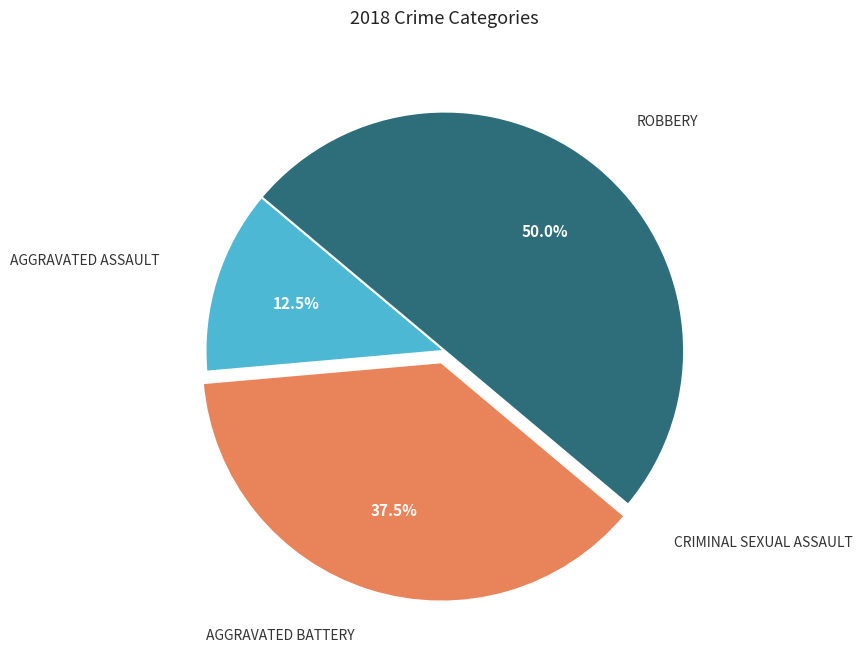

To the nearest percent, what is the difference between the largest and smallest slice percentages?

50%